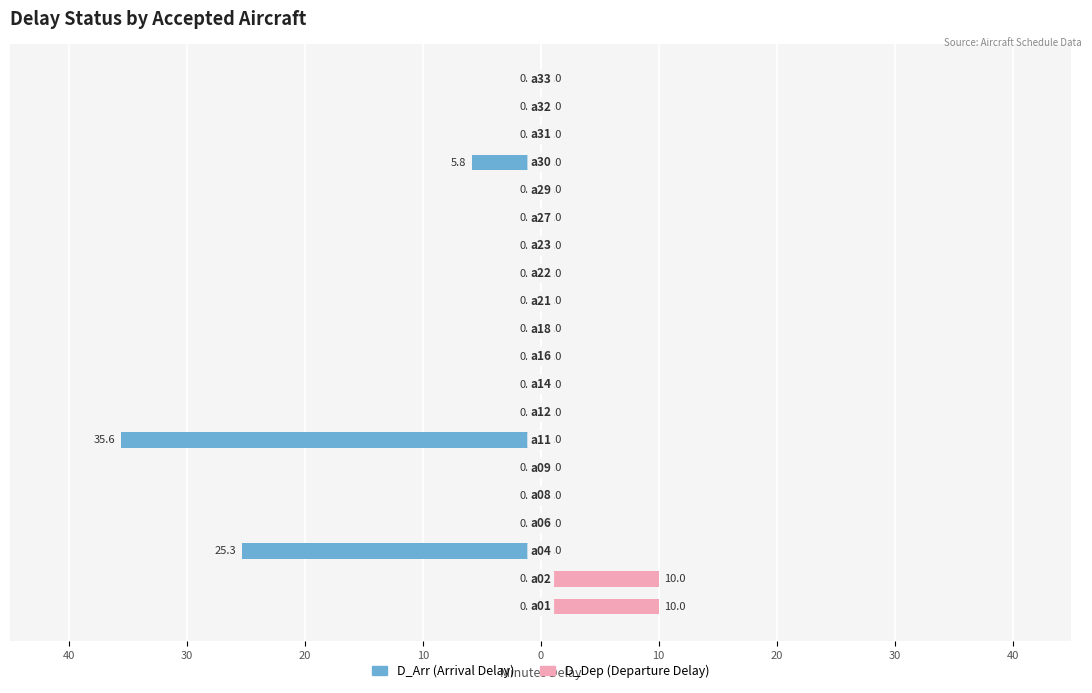

What are all the series names shown in the legend?

D_Arr (Arrival Delay), D_Dep (Departure Delay)